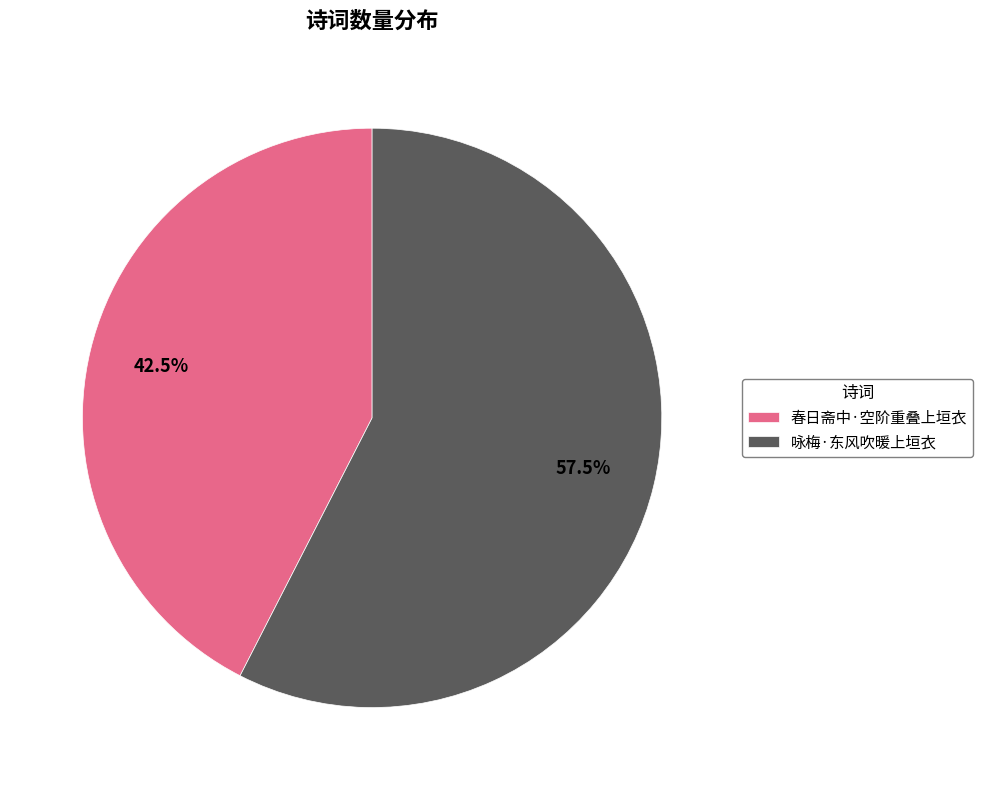

Rank the categories by value from highest to lowest.

咏梅·东风吹暖上垣衣, 春日斋中·空阶重叠上垣衣